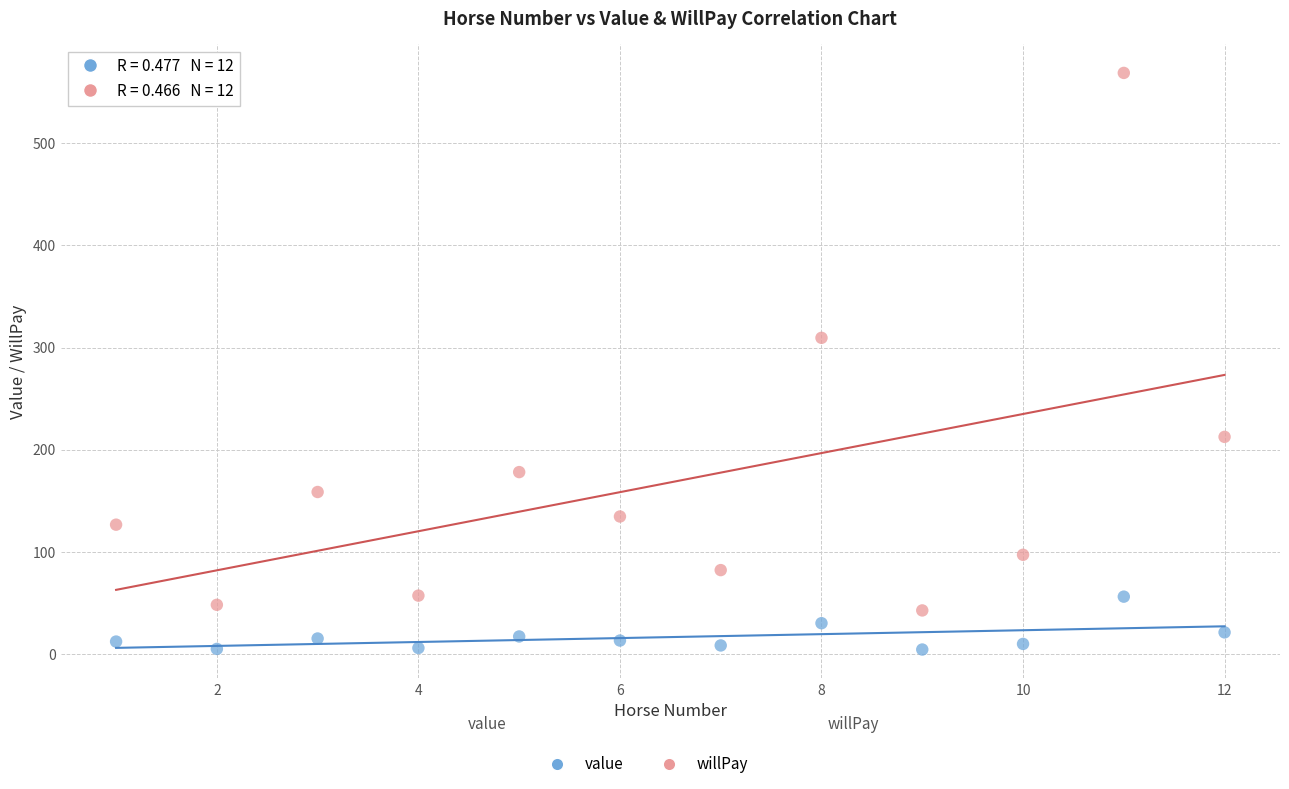

Across all series, what Y value is closest to 286?

309.5